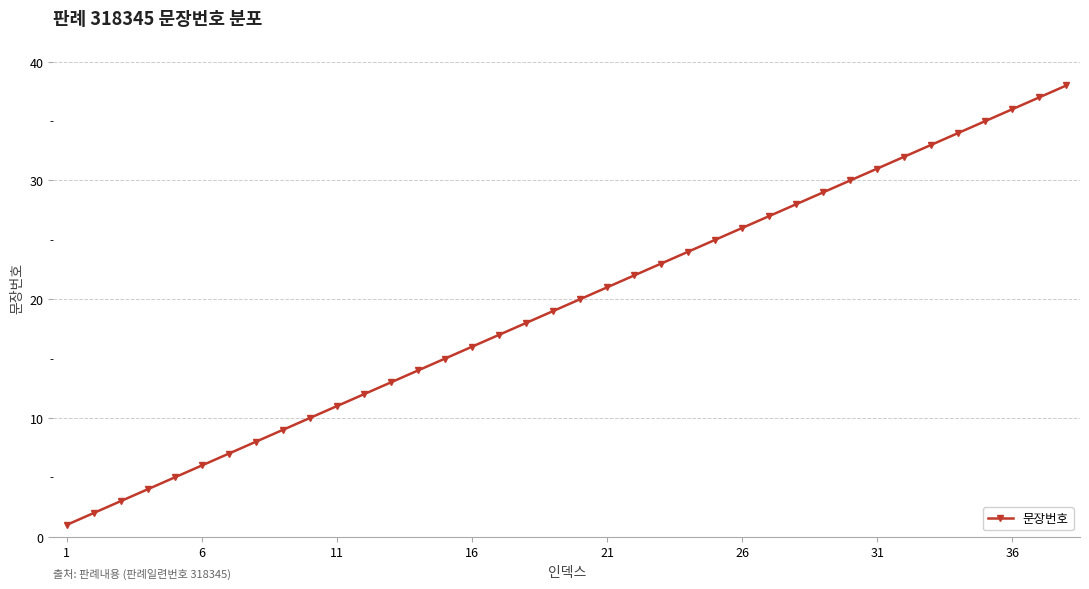

What is the maximum value shown in the chart?

38